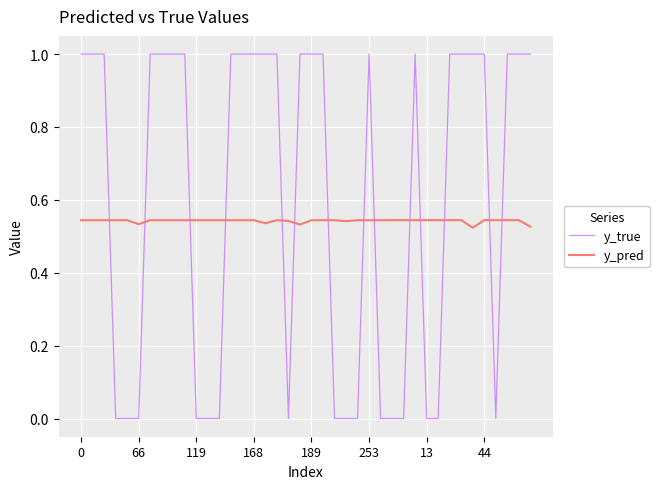

Which series has the largest range (max minus min)?

y_true